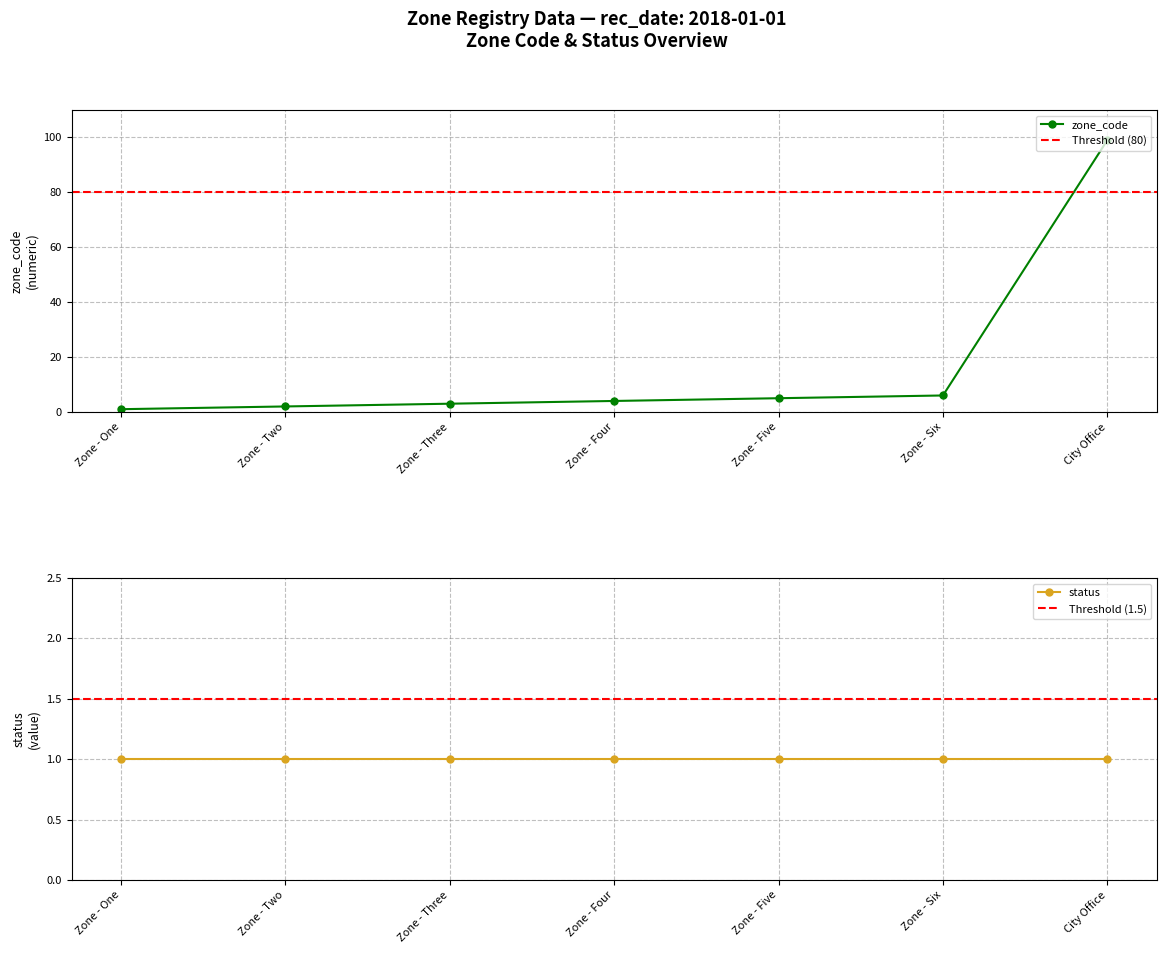

Reading left to right, what are all the values shown in this chart?

1	2	3	4	5	6	99